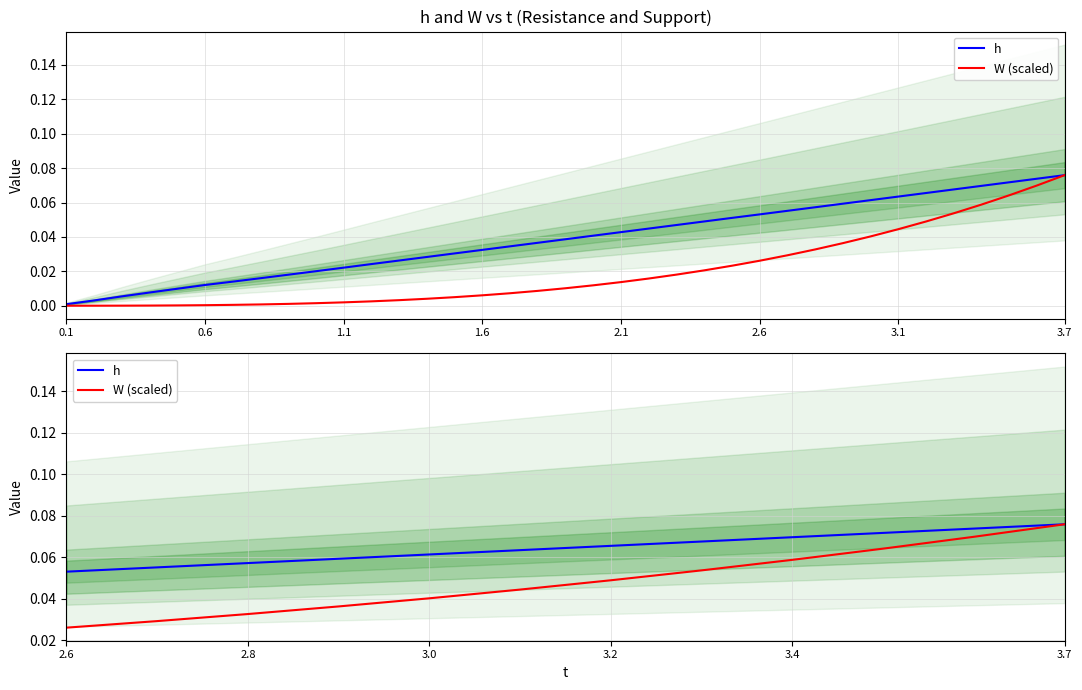

True or false: W (scaled) and h intersect in this chart.

False